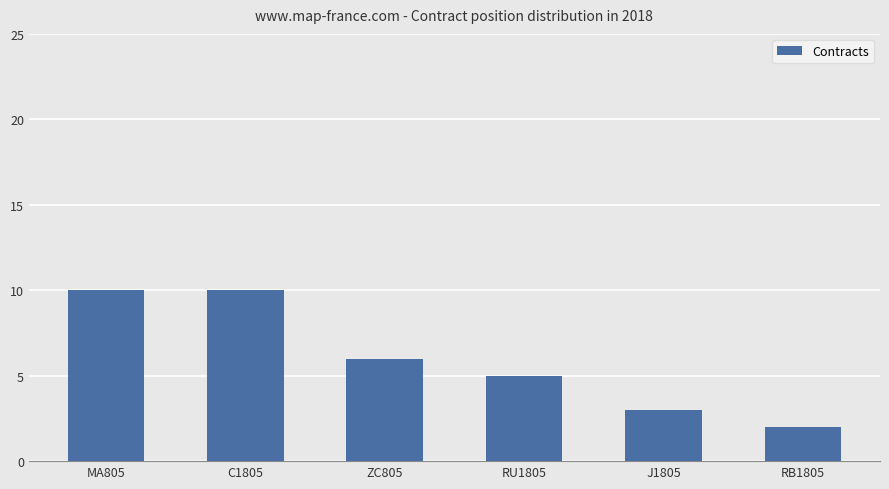

What is the sum of all values?

36